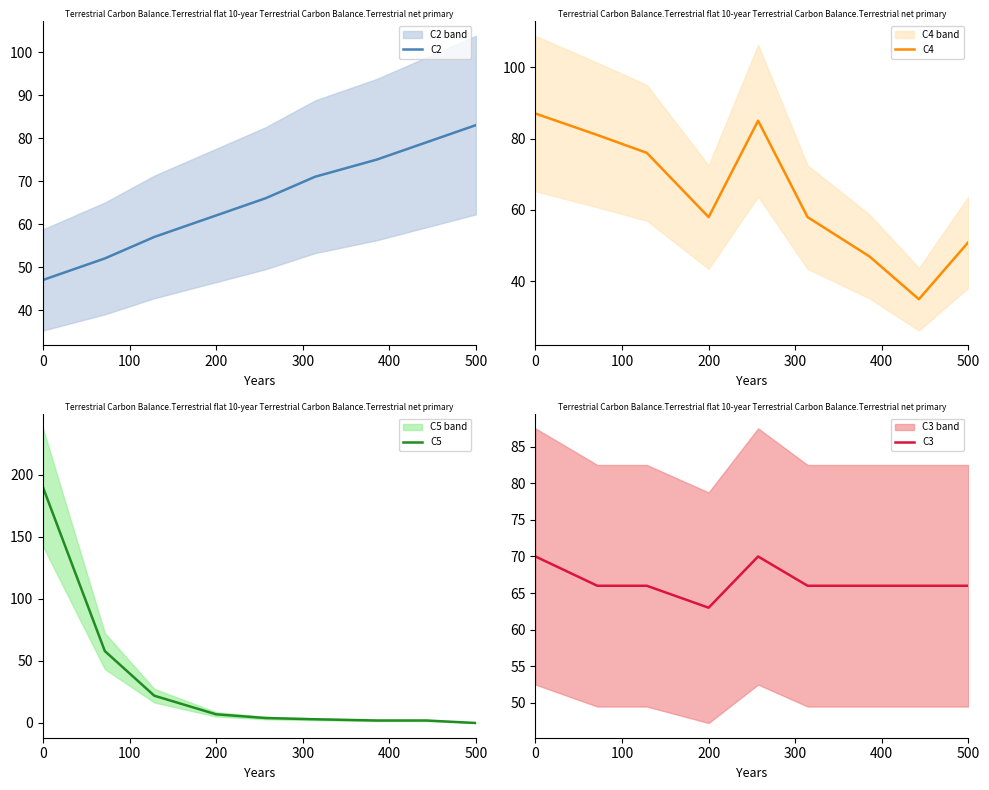

How many lines are shown in the chart?

4